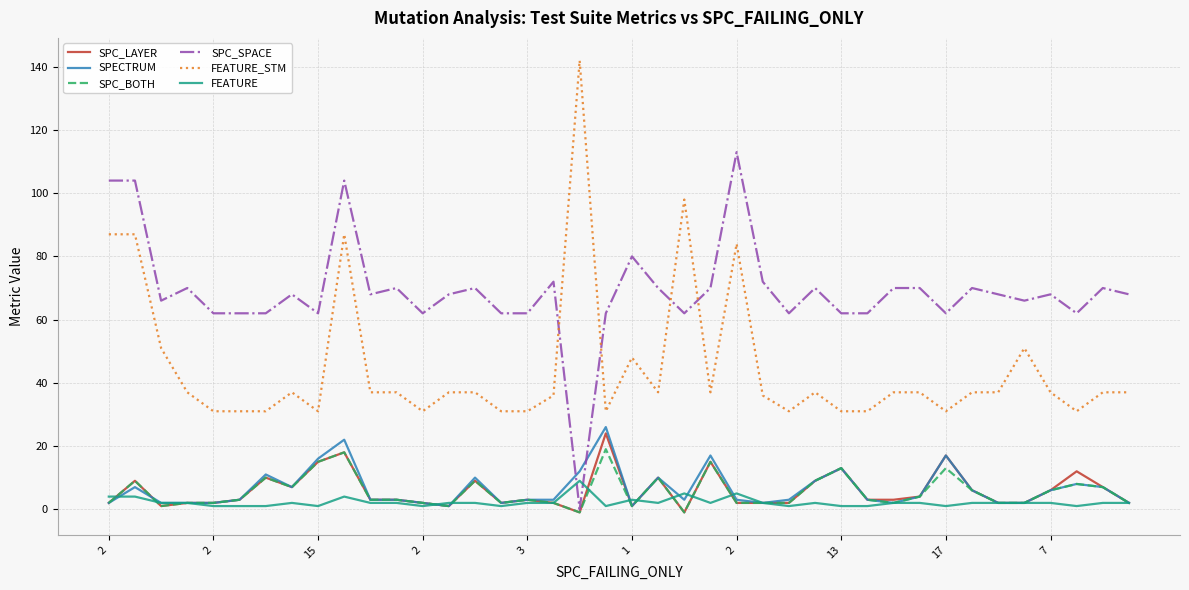

True or false: FEATURE_STM and SPECTRUM cross at least once.

False